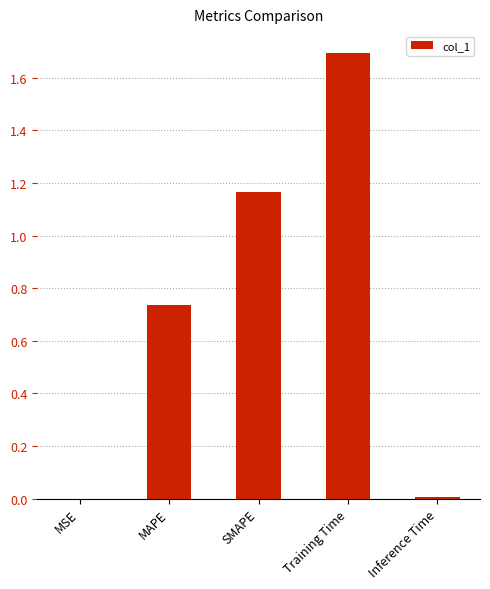

What is the maximum value shown in the chart?

1.7